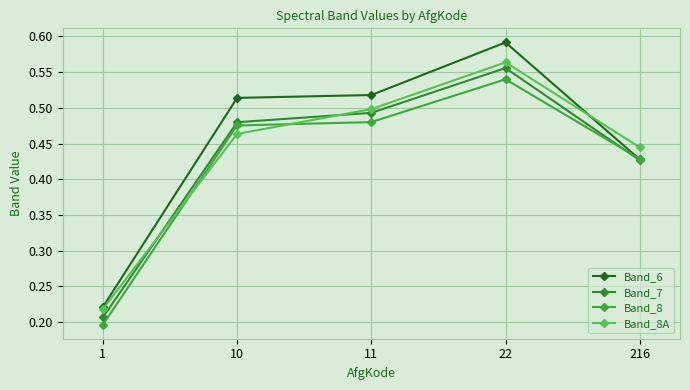

Rank the series by their maximum value, from highest to lowest.

Band_6, Band_8A, Band_7, Band_8